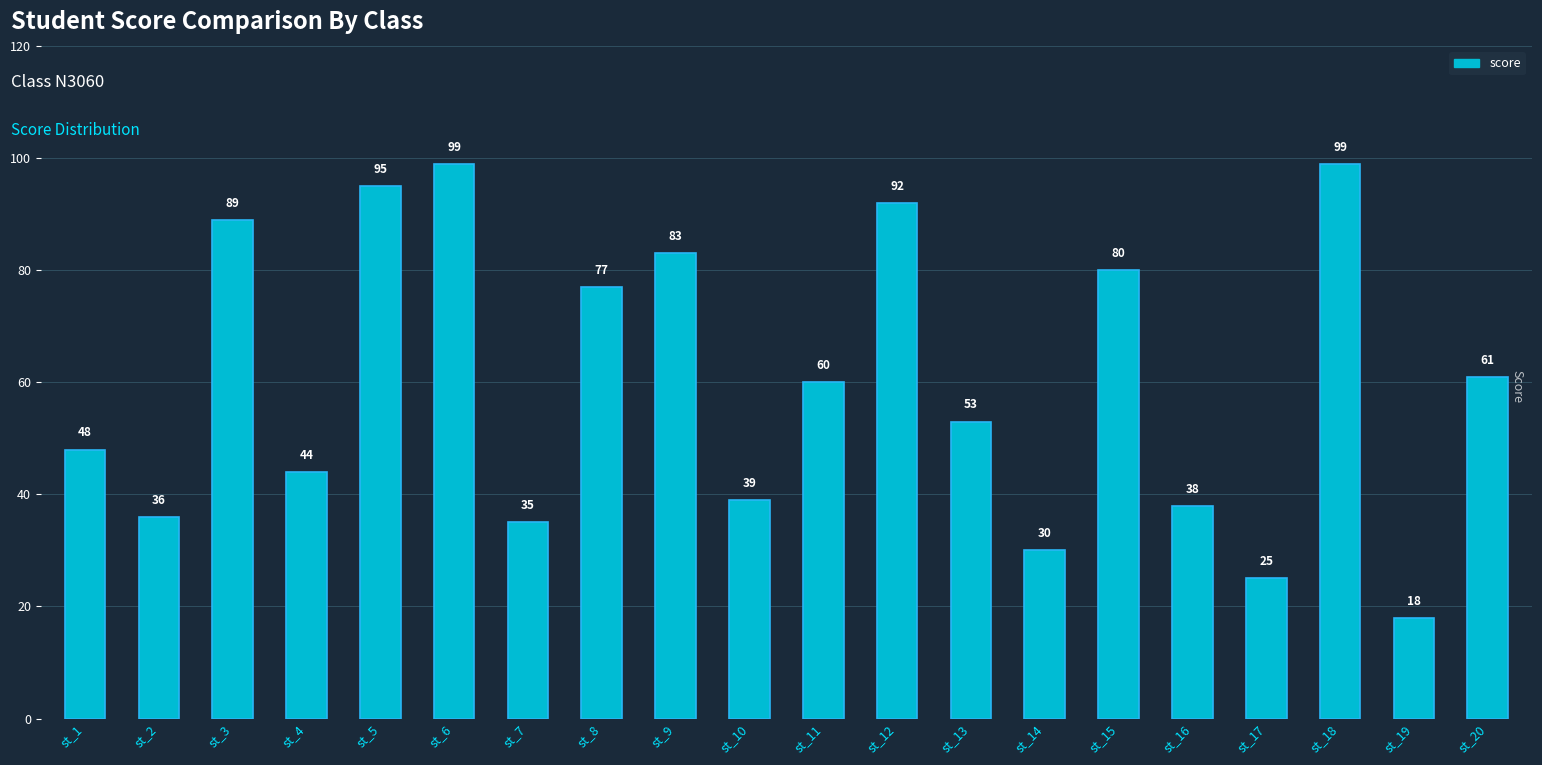

Reading right to left, transcribe all the data shown in this chart.

61	18	99	25	38	80	30	53	92	60	39	83	77	35	99	95	44	89	36	48